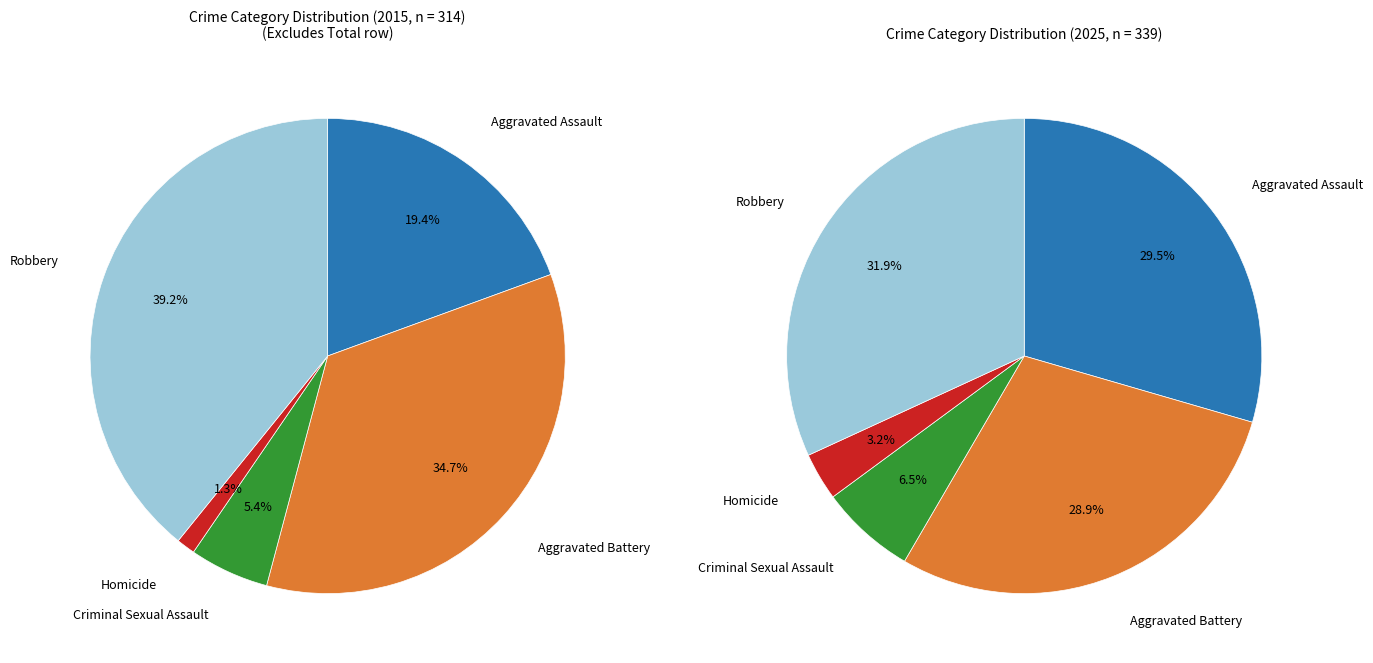

How many segments does this pie chart have?

5